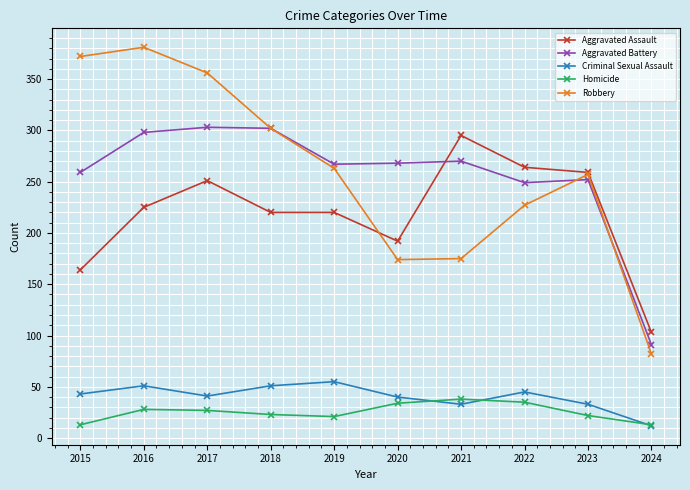

At which label is Aggravated Assault closest to 199?

2020